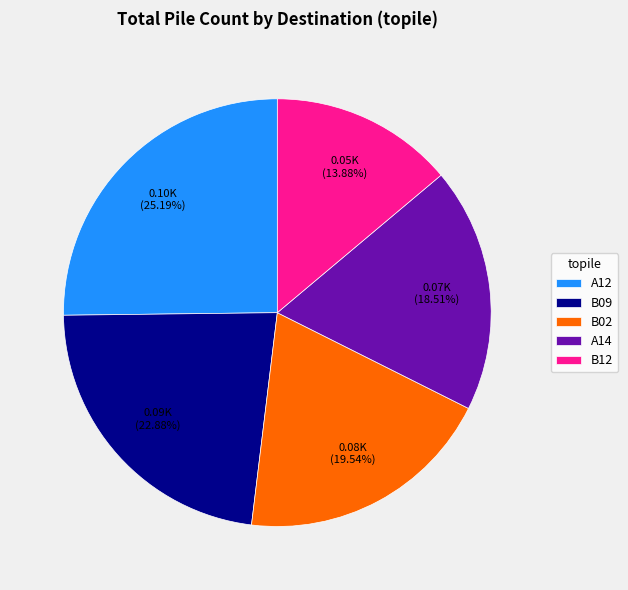

The B12 slice represents 14% of the pie. True or false?

True